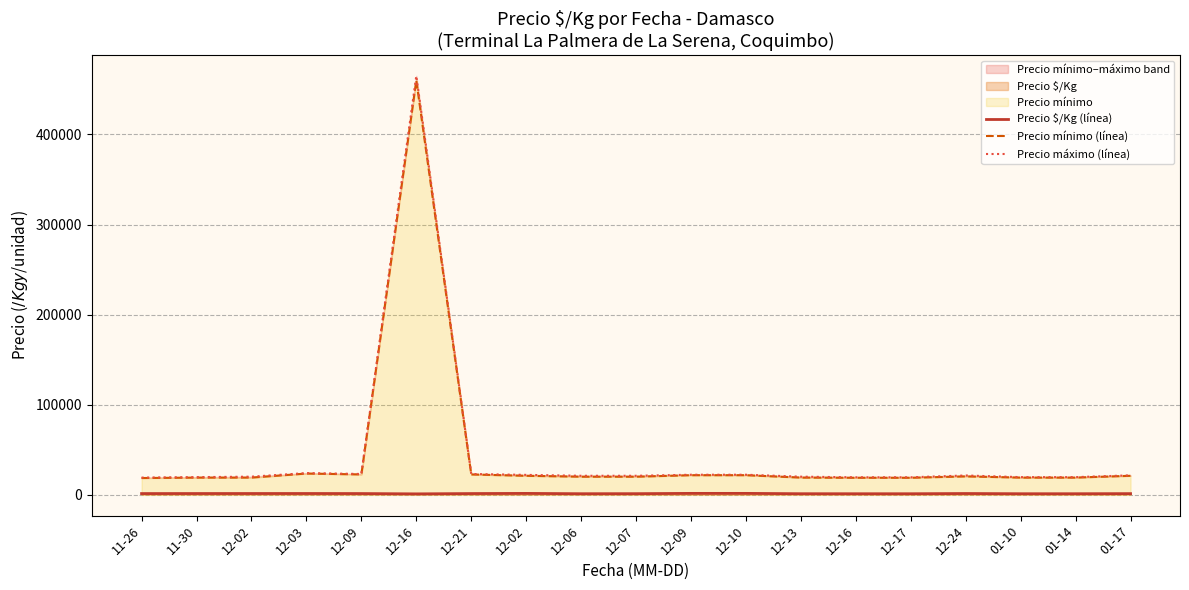

What is the approximate value of Precio $/Kg (línea) at 12-07?

1139.0